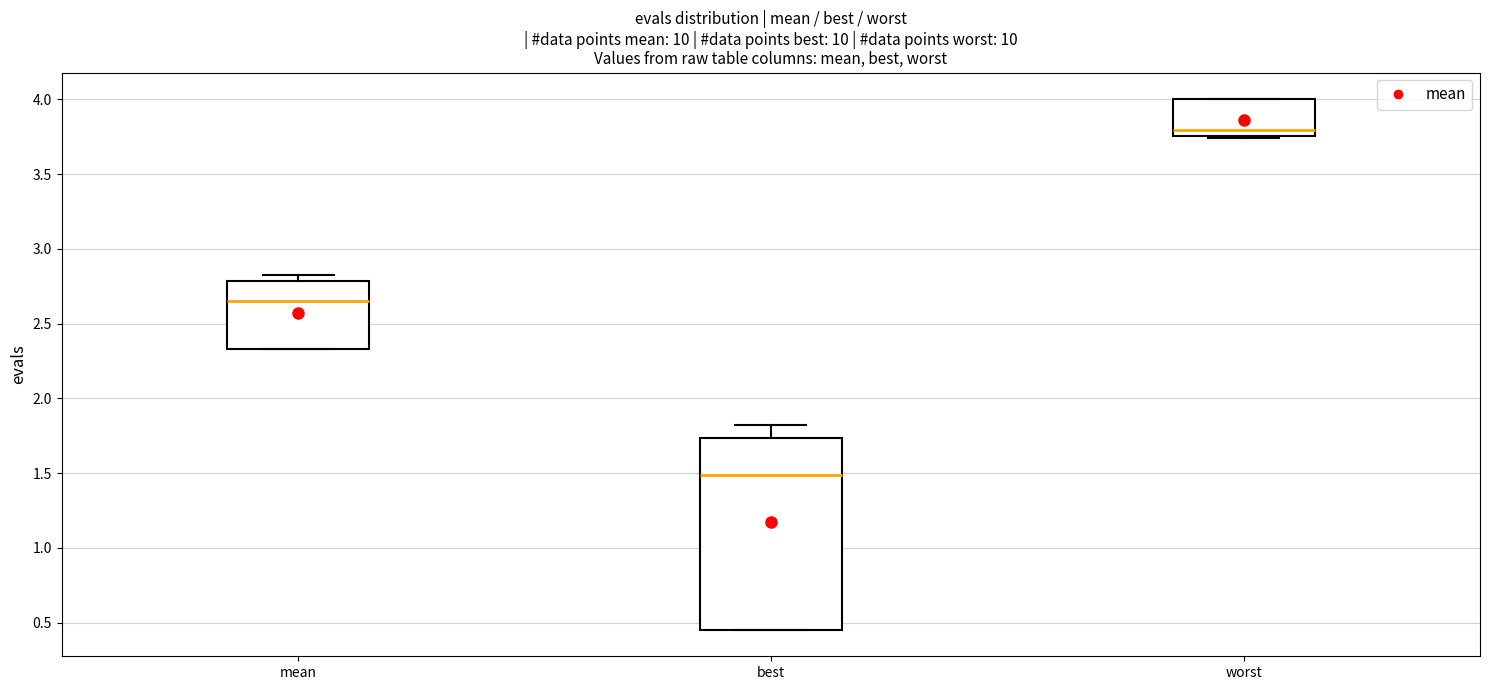

Comparing the boxes themselves (not the whiskers), which one is the tallest?

best